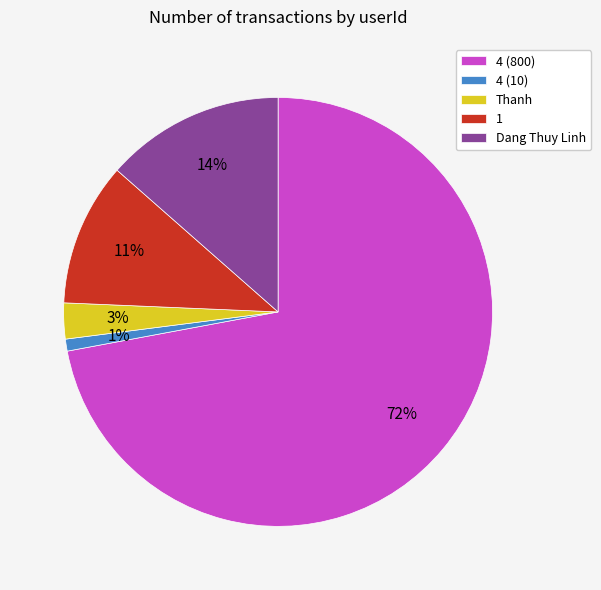

To the nearest percent, what is the difference between the Dang Thuy Linh and 4 (10) slice percentages?

13%